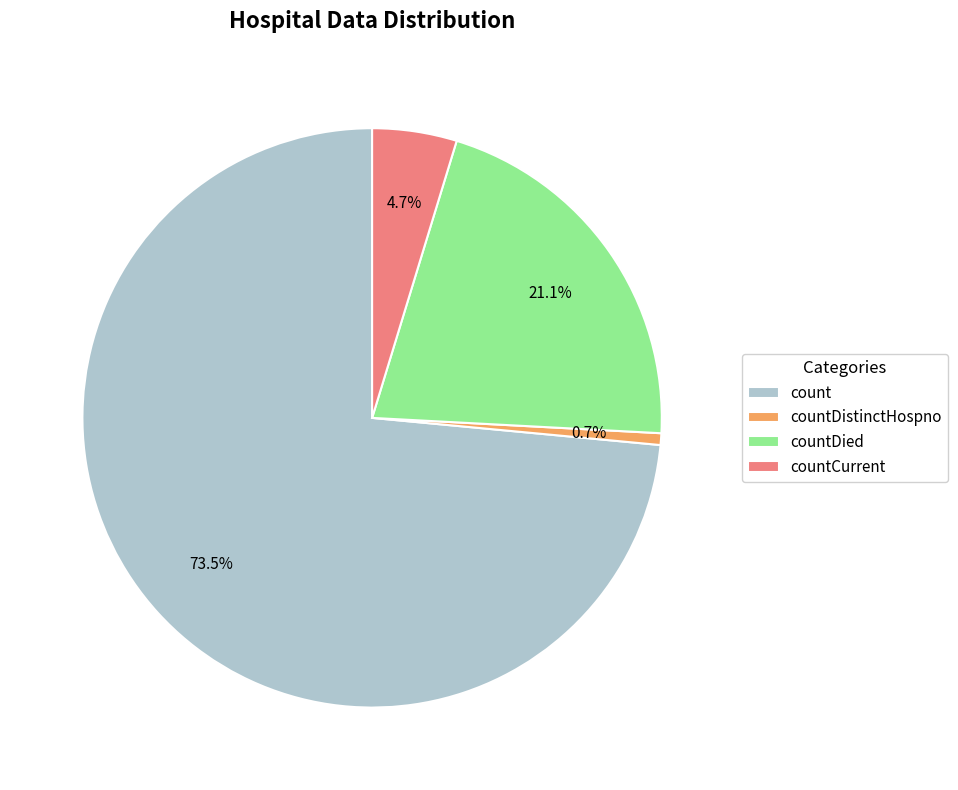

To the nearest percent, what is the combined percentage of countCurrent and count?

78%